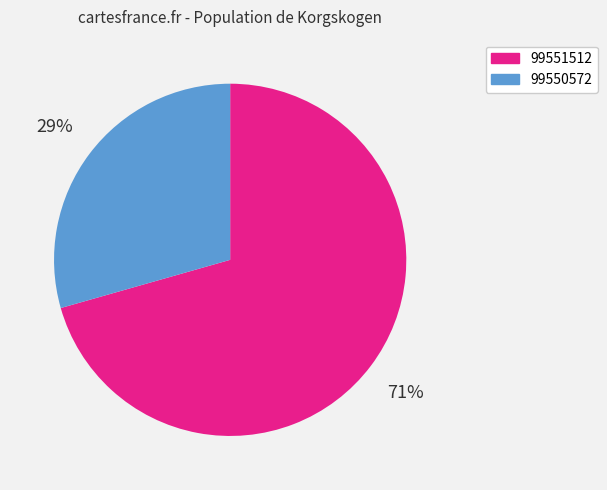

How many segments does this pie chart have?

2